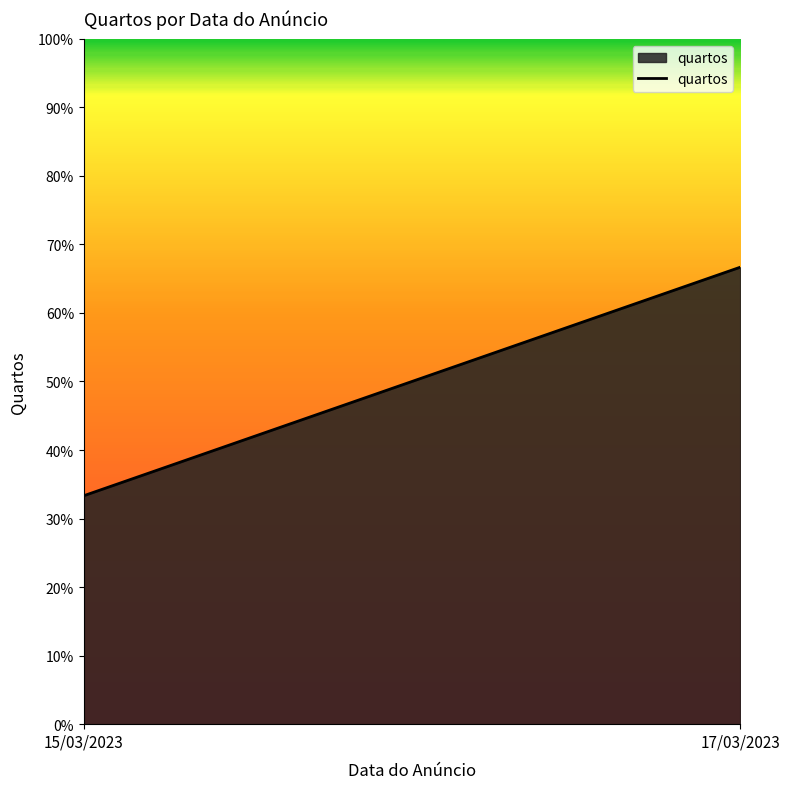

Count the number of data series in this chart.

1